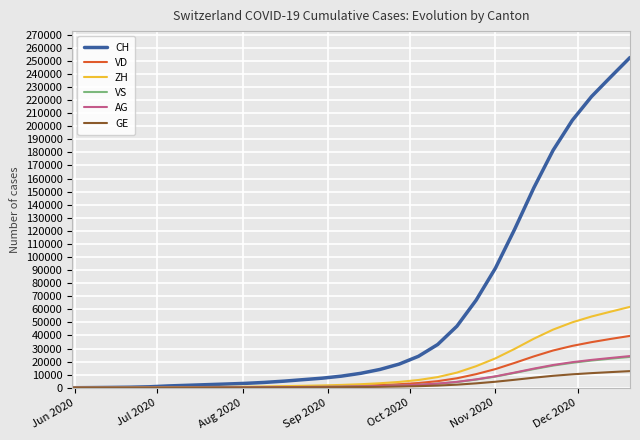

Which series has the largest total across all categories?

CH